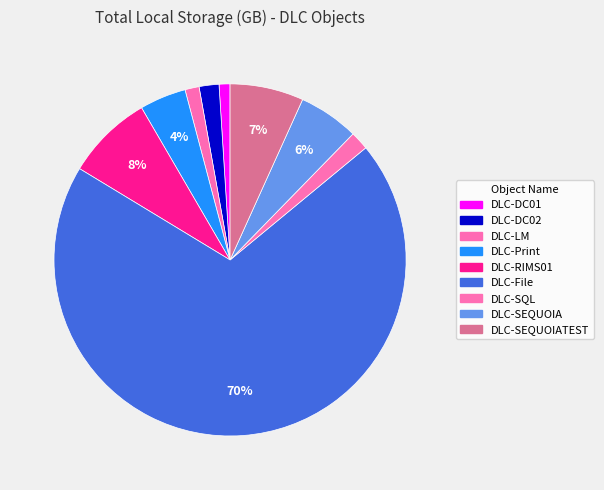

How many segments does this pie chart have?

9